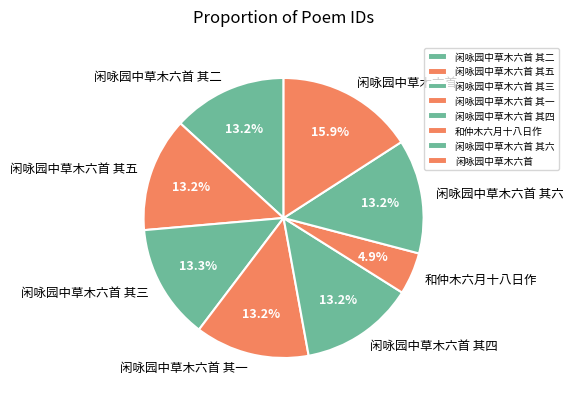

The 闲咏园中草木六首 其二 slice represents 13% of the pie. True or false?

True